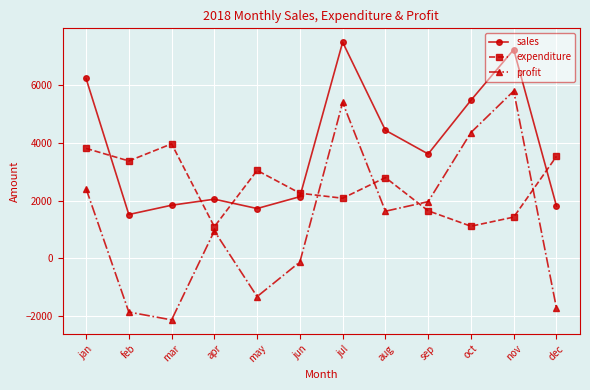

What is the label of the 2nd point from the left?

feb